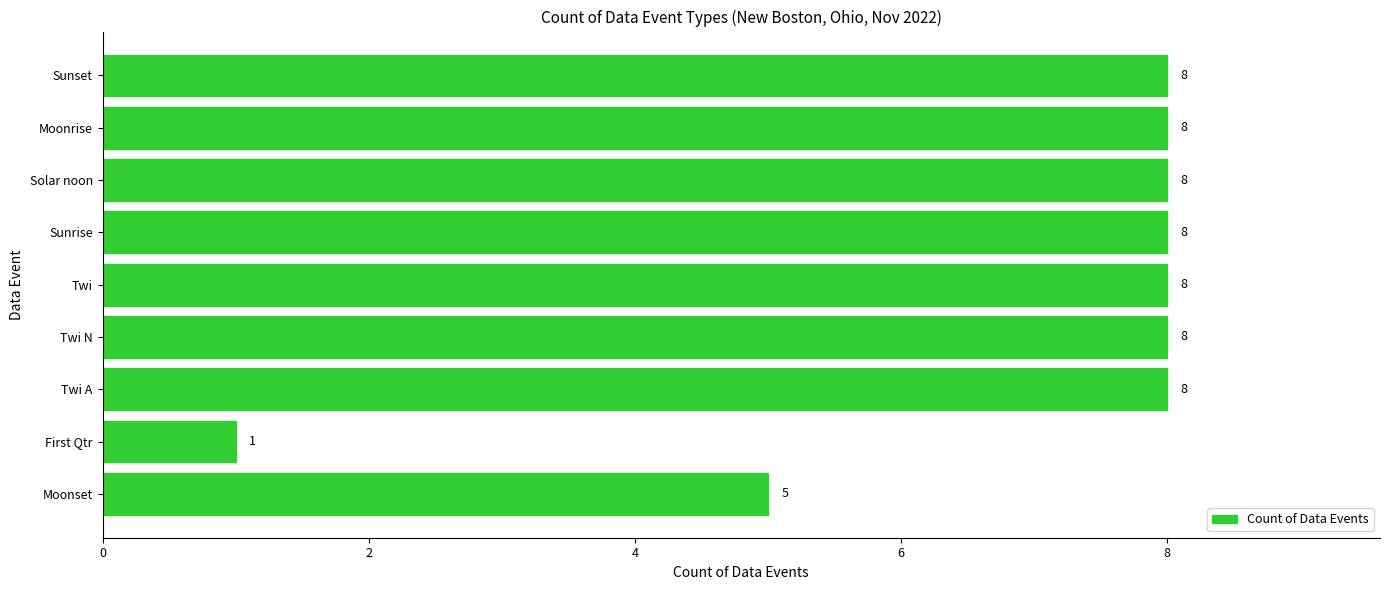

Which label corresponds to the smallest value in the chart?

First Qtr